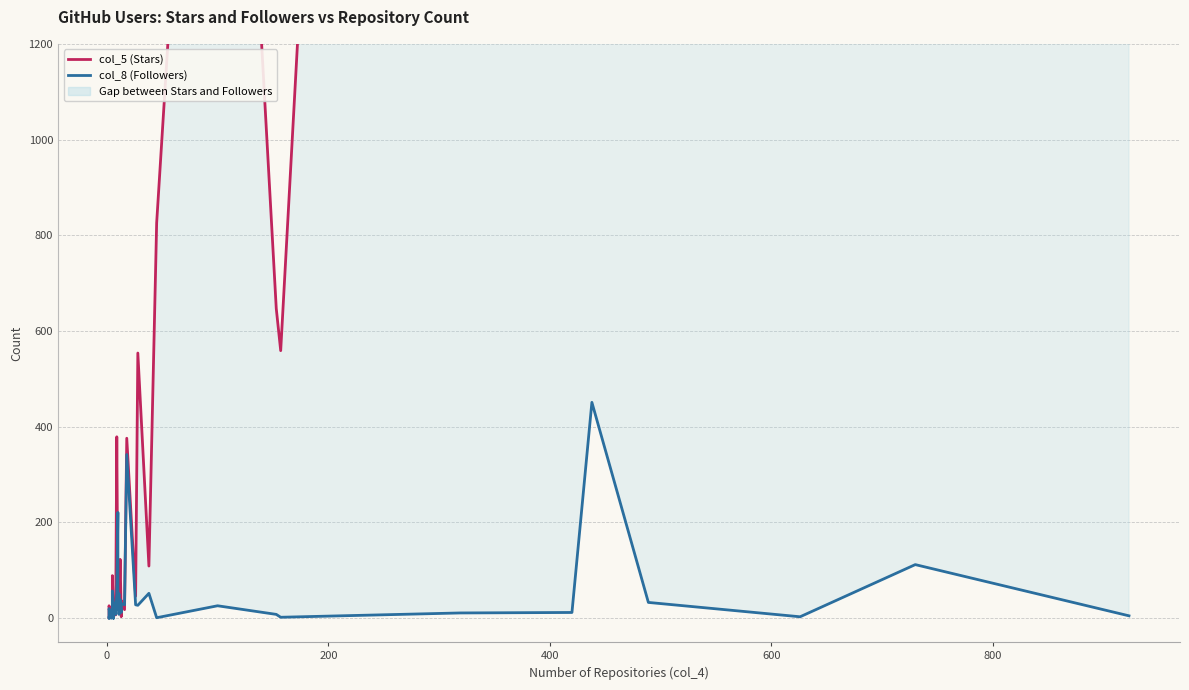

What is the sum of all col_5 (Stars) values?

103389